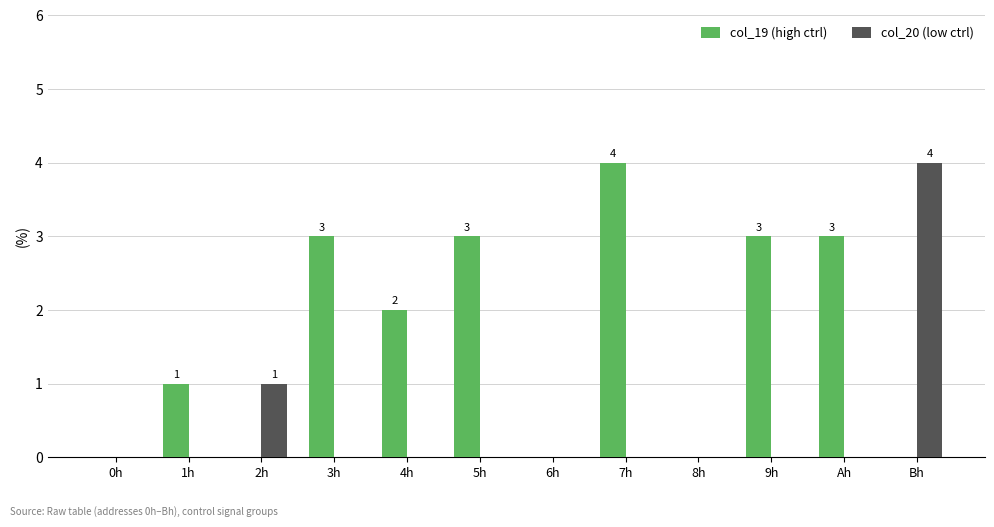

Reading left to right, what are all the values shown in this chart?

col_19 (high ctrl): 0h=0	1h=1	2h=0	3h=3	4h=2	5h=3	6h=0	7h=4	8h=0	9h=3	Ah=3	Bh=0
col_20 (low ctrl): 0h=0	1h=0	2h=1	3h=0	4h=0	5h=0	6h=0	7h=0	8h=0	9h=0	Ah=0	Bh=4